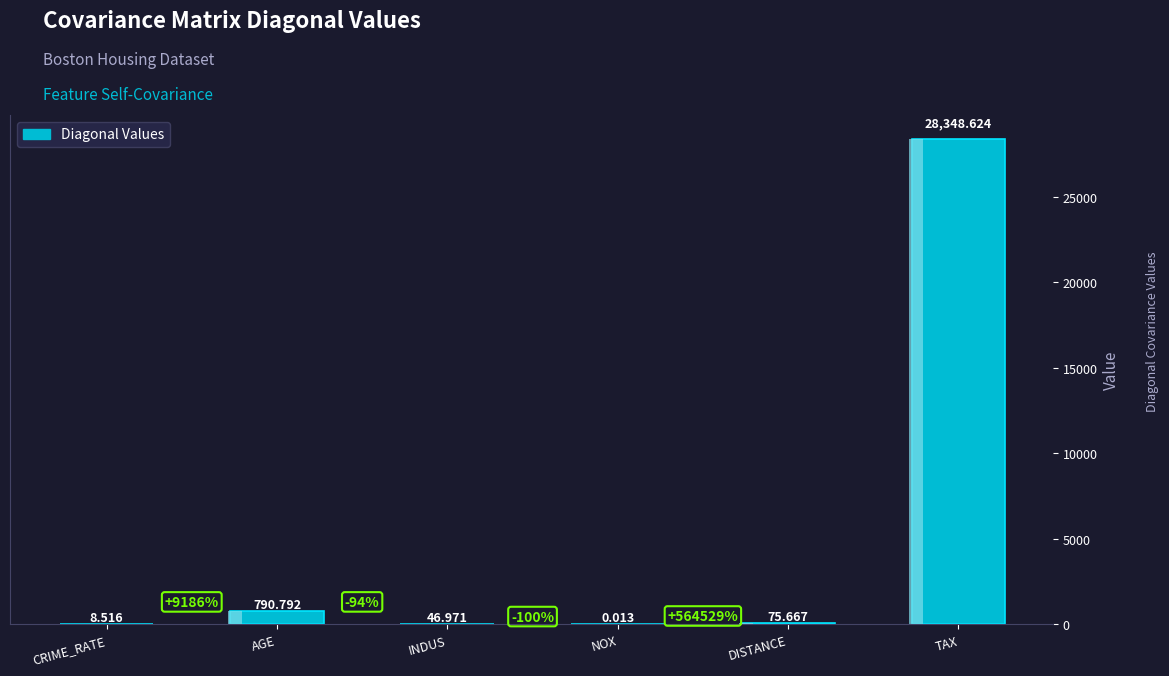

What is the sum of all values?

29270.6